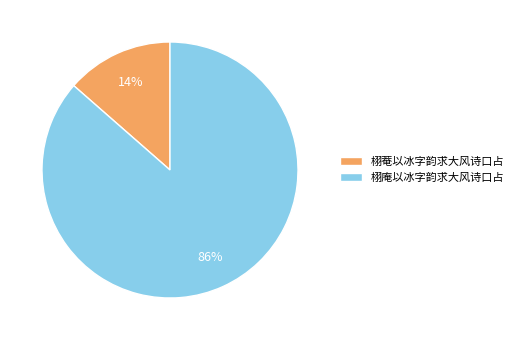

To the nearest percent, what is the average slice percentage?

50%